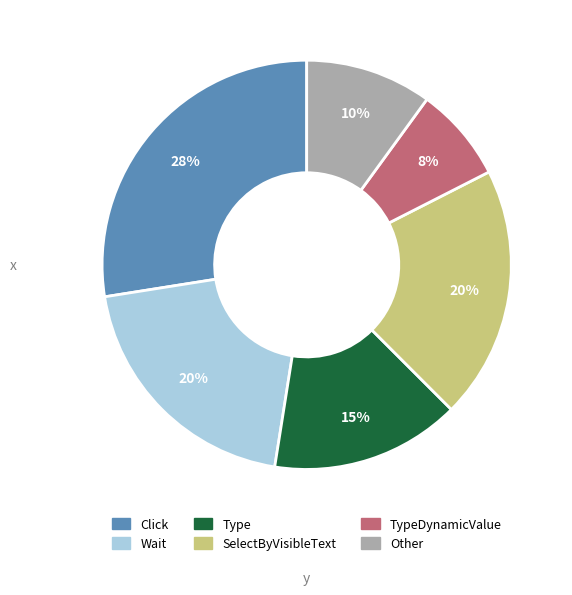

How many slices are in this pie chart?

6